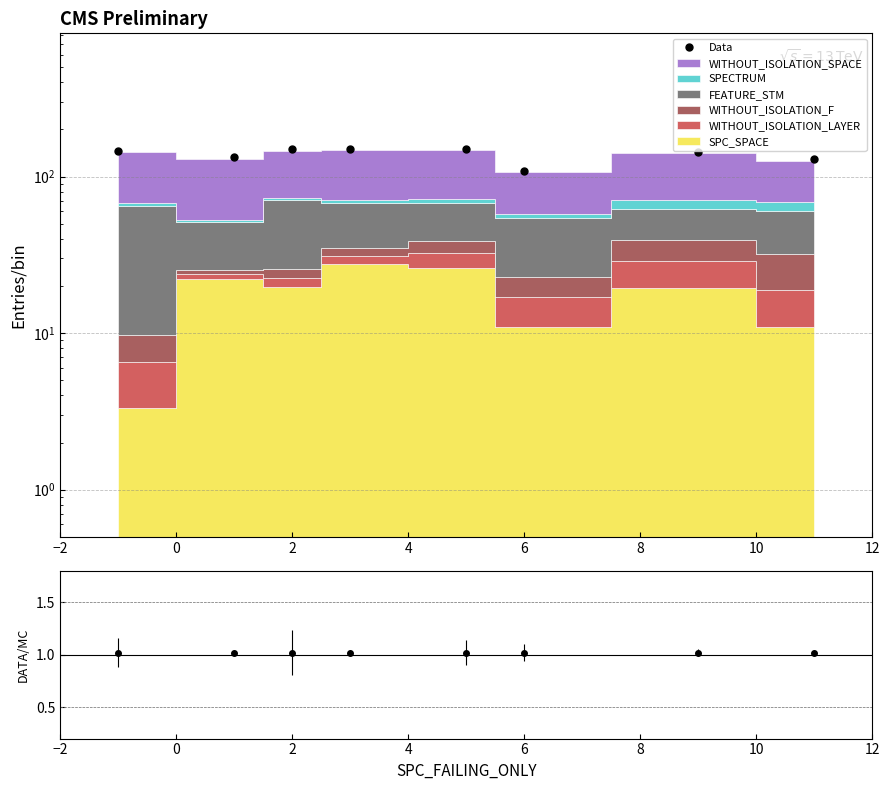

What is the minimum value shown in the chart?

109.1